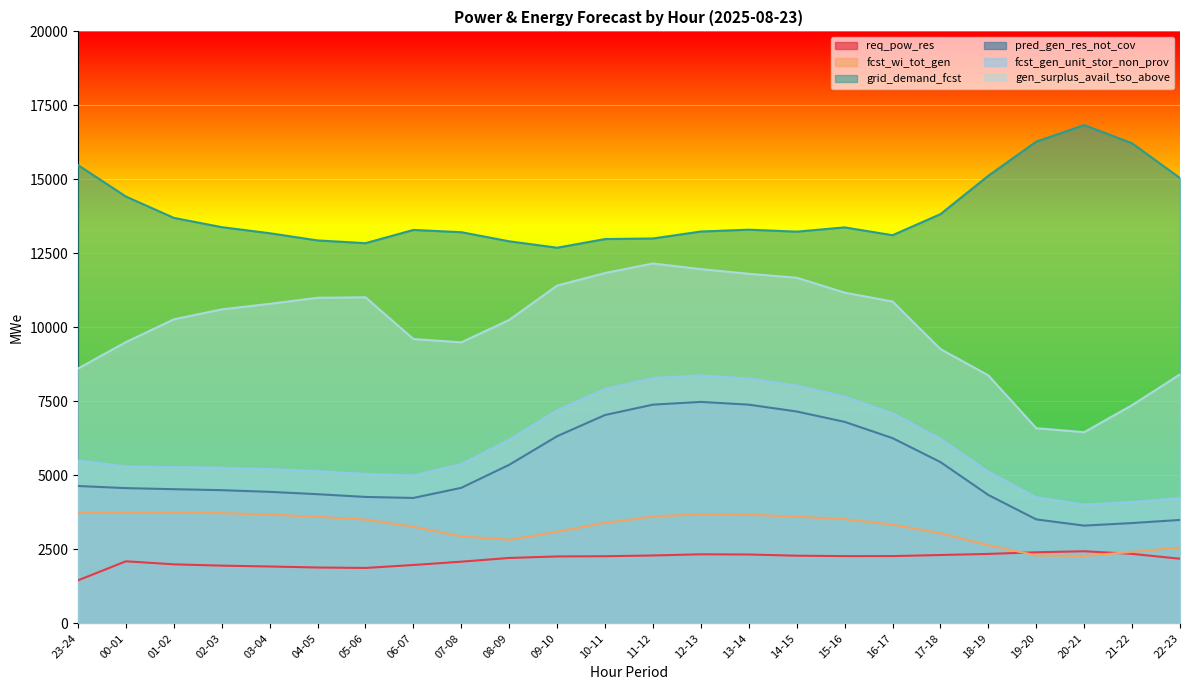

True or false: fcst_wi_tot_gen has more than 1 points higher than both neighbors.

True